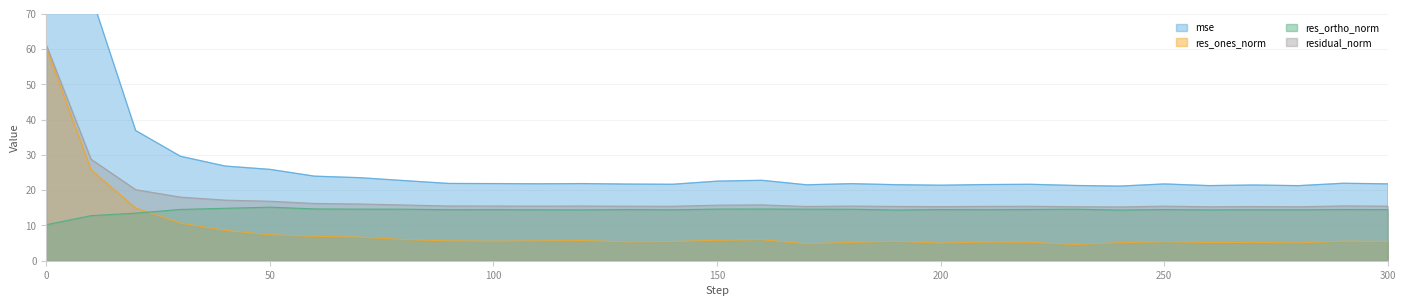

What is the average value of the res_ortho_norm series?

14.3